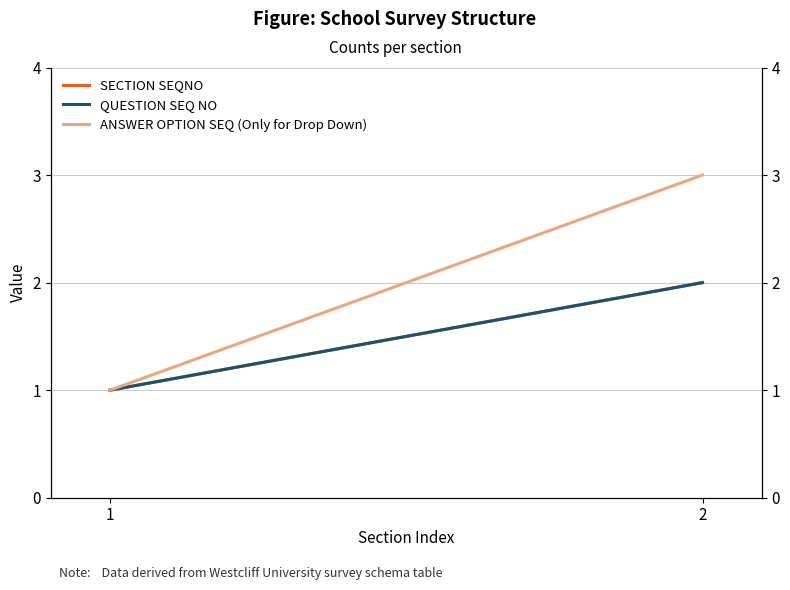

How many lines are shown in the chart?

3